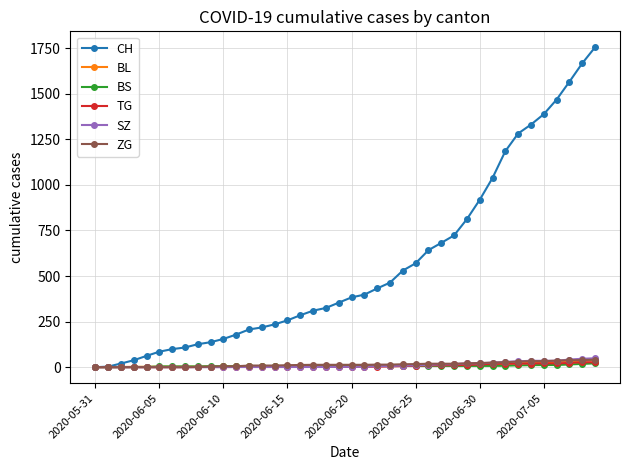

Which series has the largest range (max minus min)?

CH